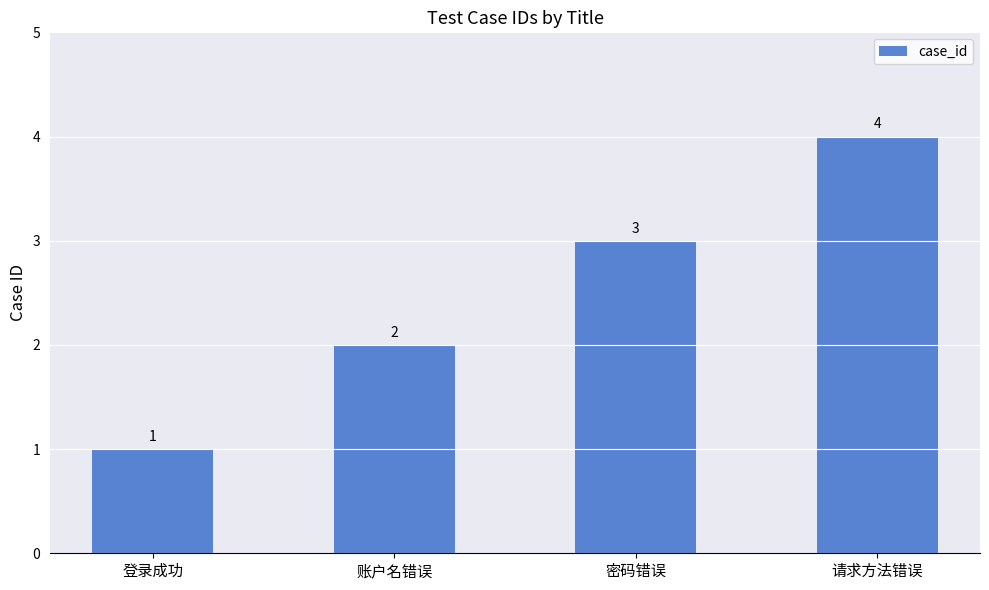

Where is the data nearest to the value 2?

账户名错误